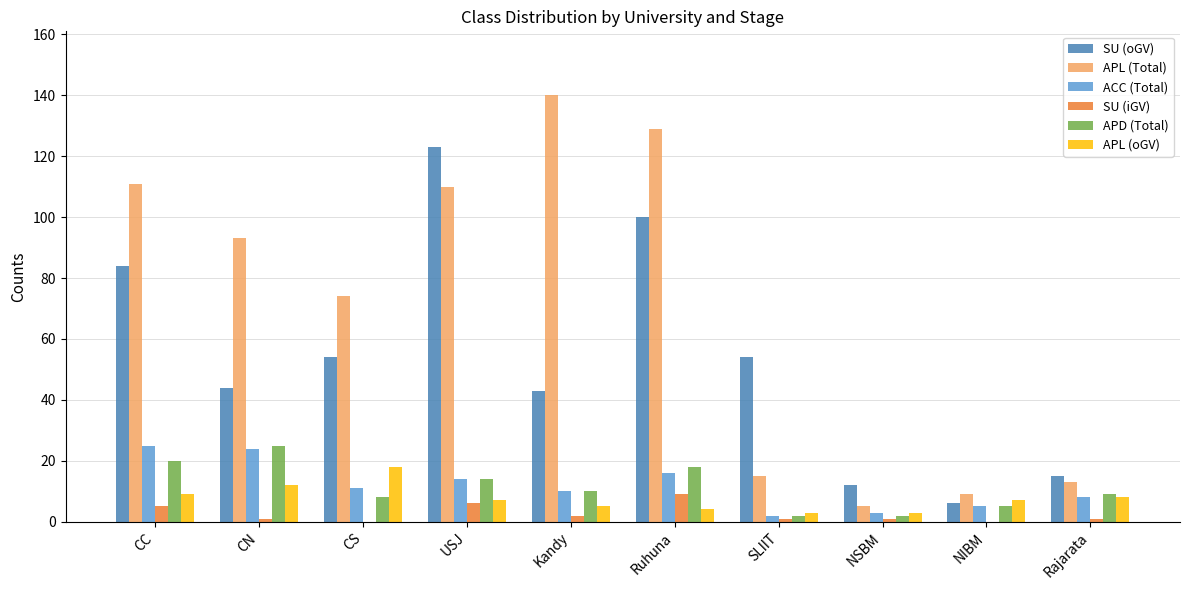

Does the chart contain stacked bars?

No